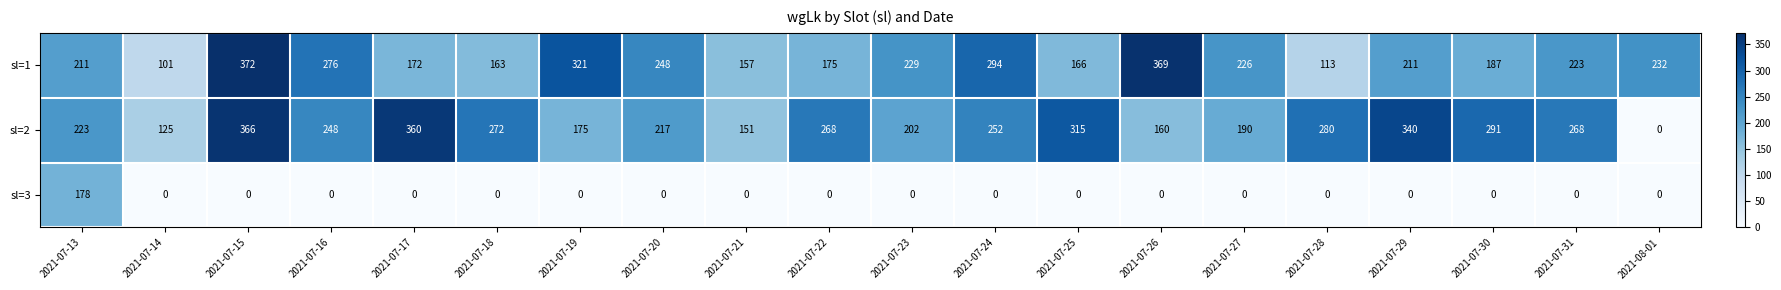

List the series in order of their peak value, lowest first.

sl=3, sl=2, sl=1